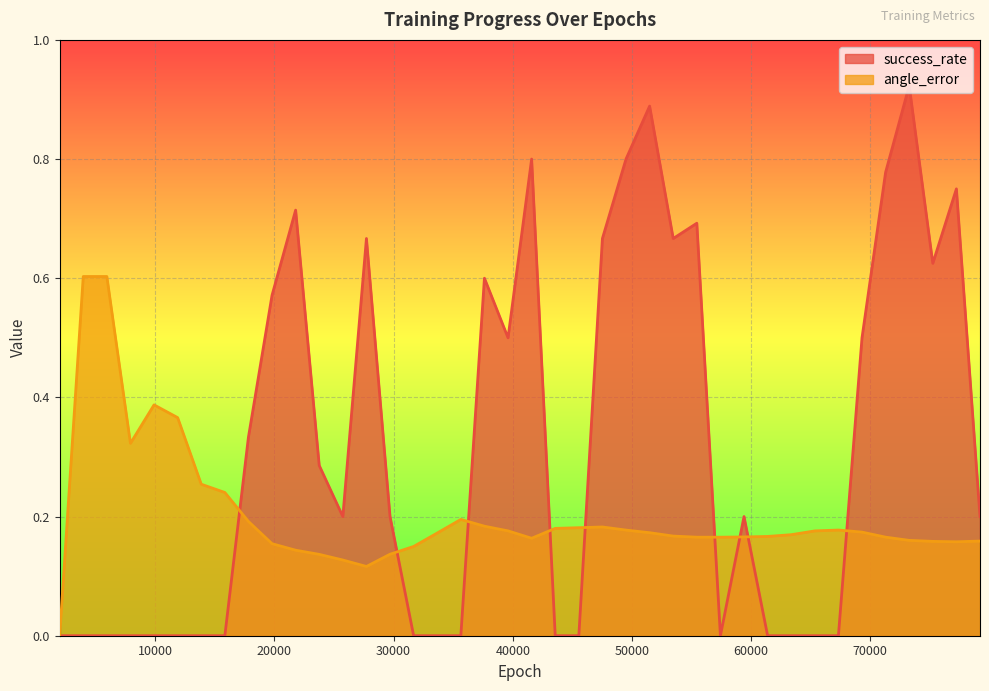

At which label is angle_error closest to 0?

1980